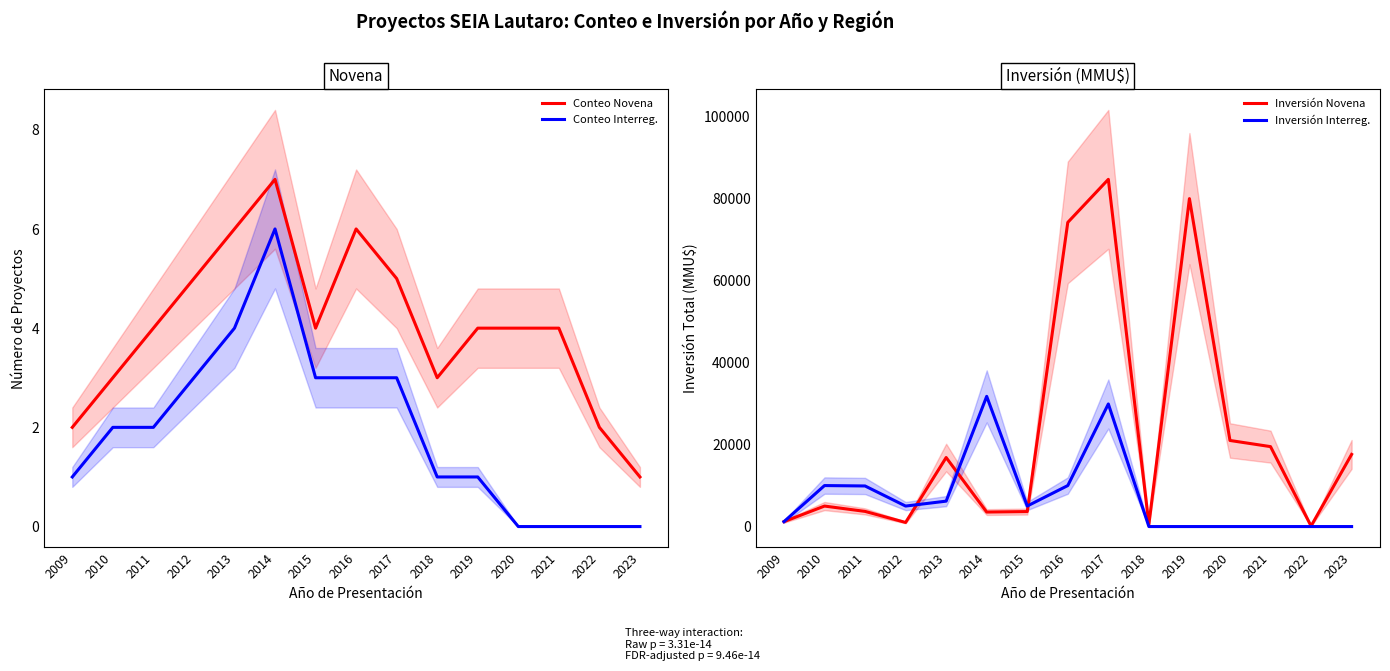

Rank the series by their maximum value, from lowest to highest.

Conteo Interreg., Conteo Novena, Inversión Interreg., Inversión Novena